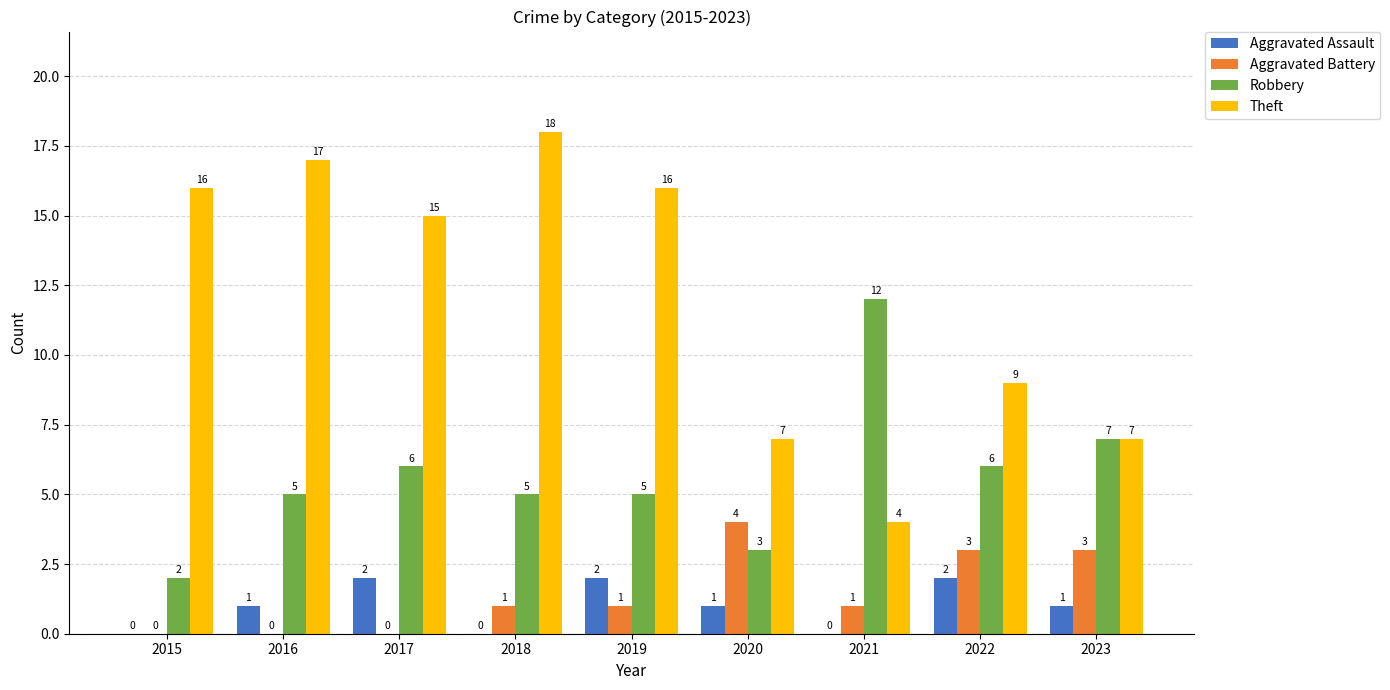

How many Aggravated Battery values are between 0 and 3?

8